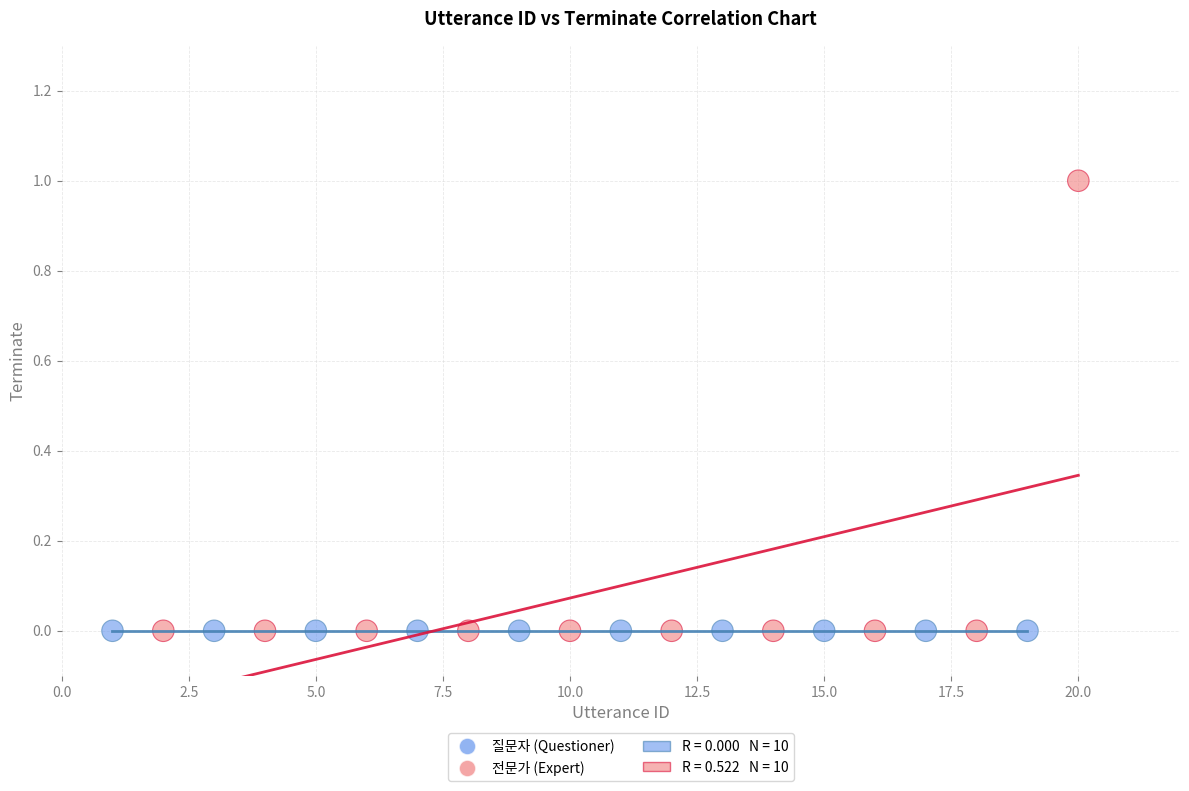

Which series reaches the maximum Y coordinate?

전문가 (Expert)